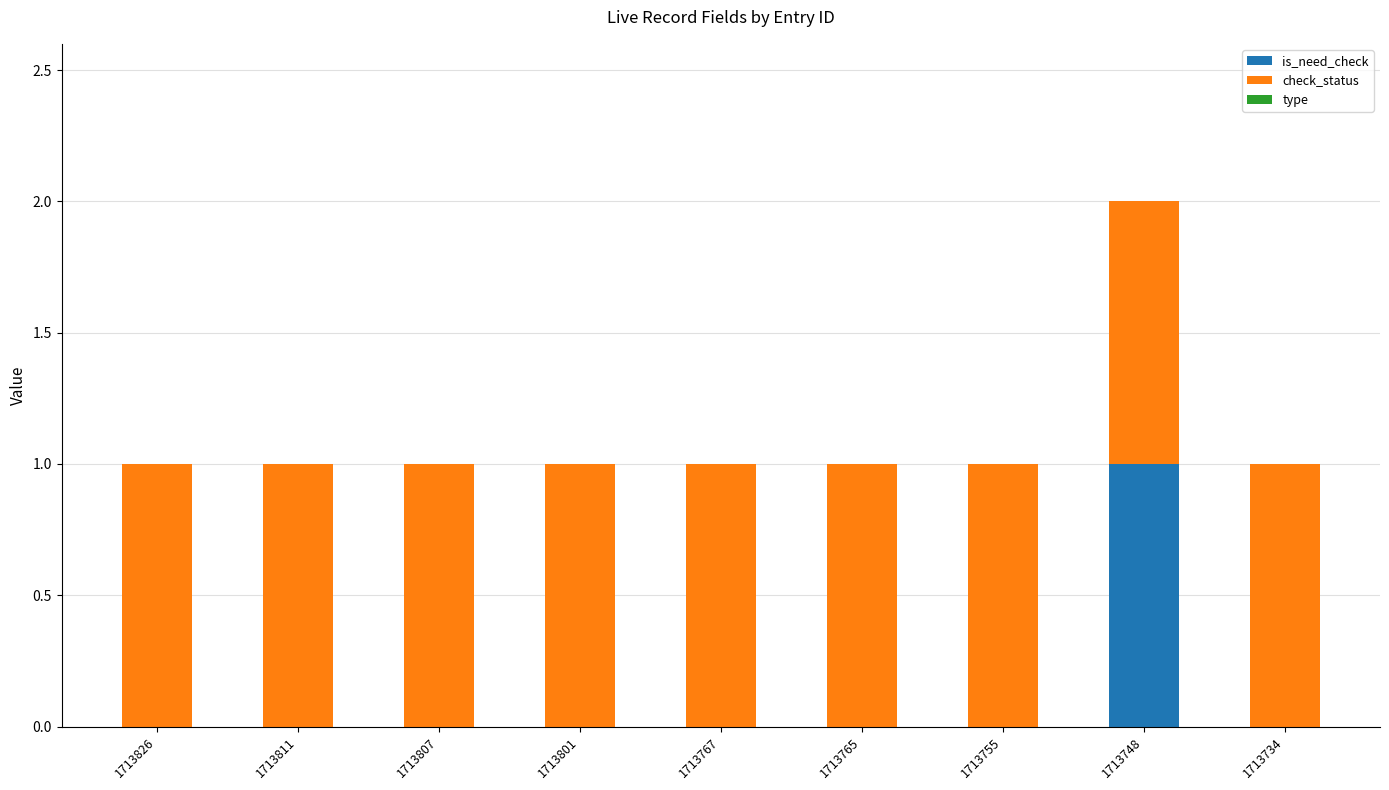

Reading left to right, transcribe the values for is_need_check.

1713826=0	1713811=0	1713807=0	1713801=0	1713767=0	1713765=0	1713755=0	1713748=1	1713734=0